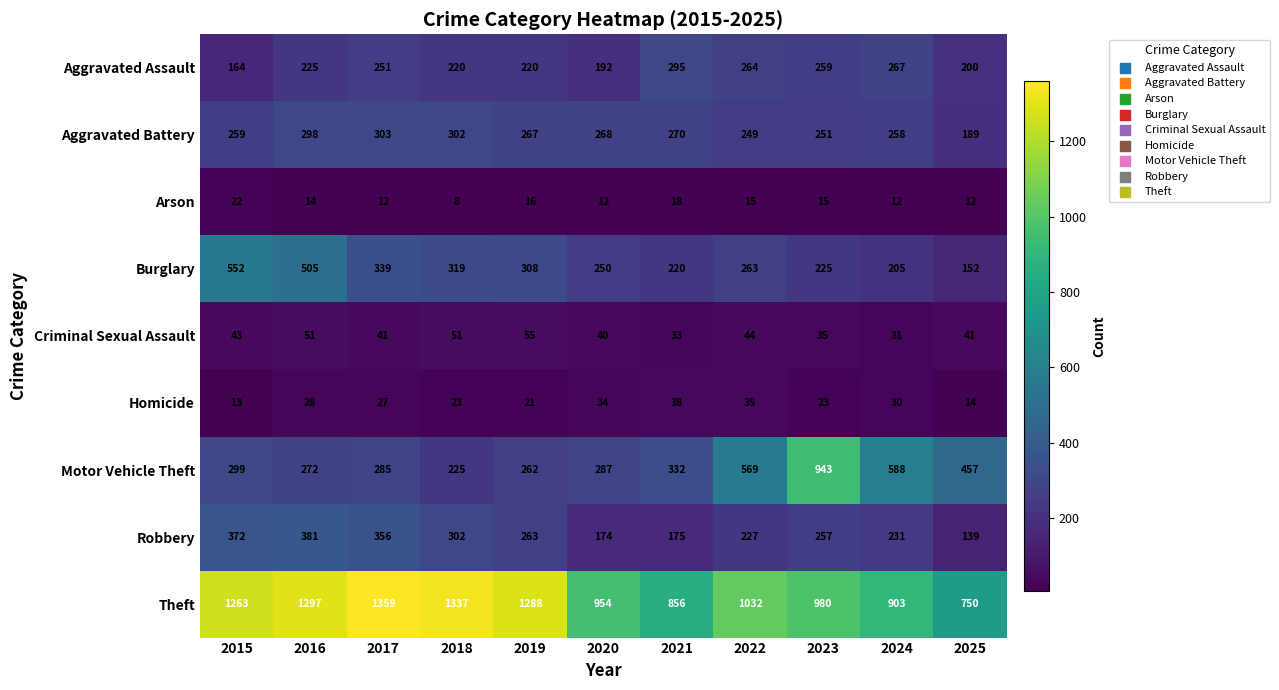

Is the value of Burglary at 2024 greater than the value of Aggravated Assault at 2018?

No